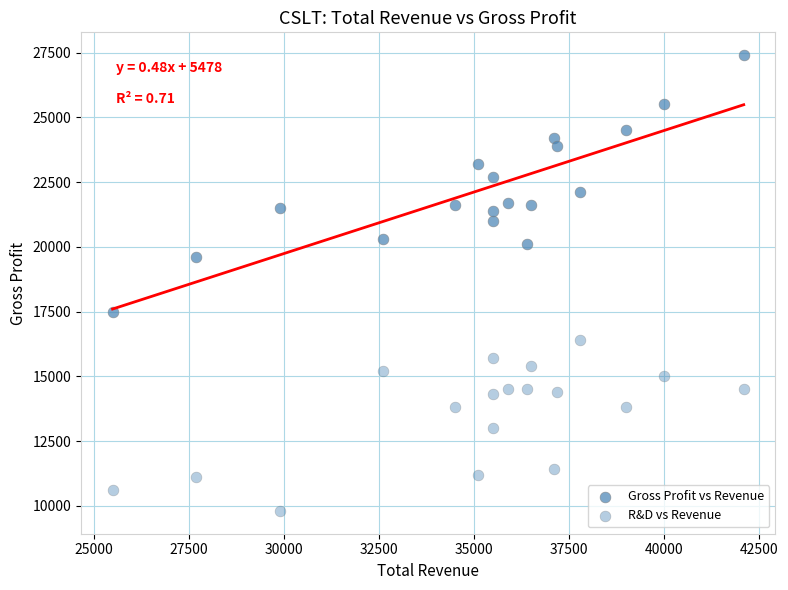

How many points are shown in the scatter plot?

36